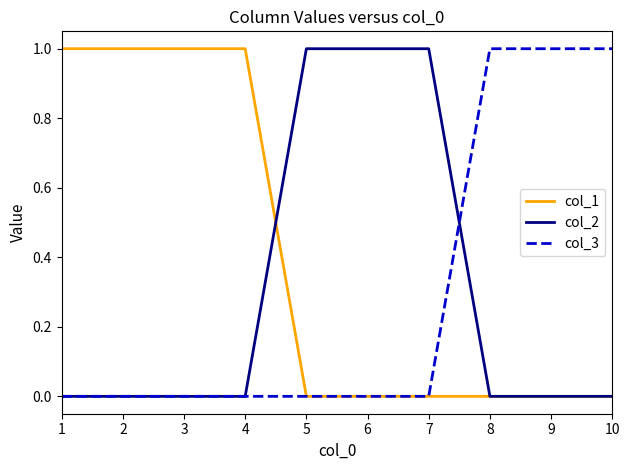

True or false: col_3 has a value of 2 at 10.

False